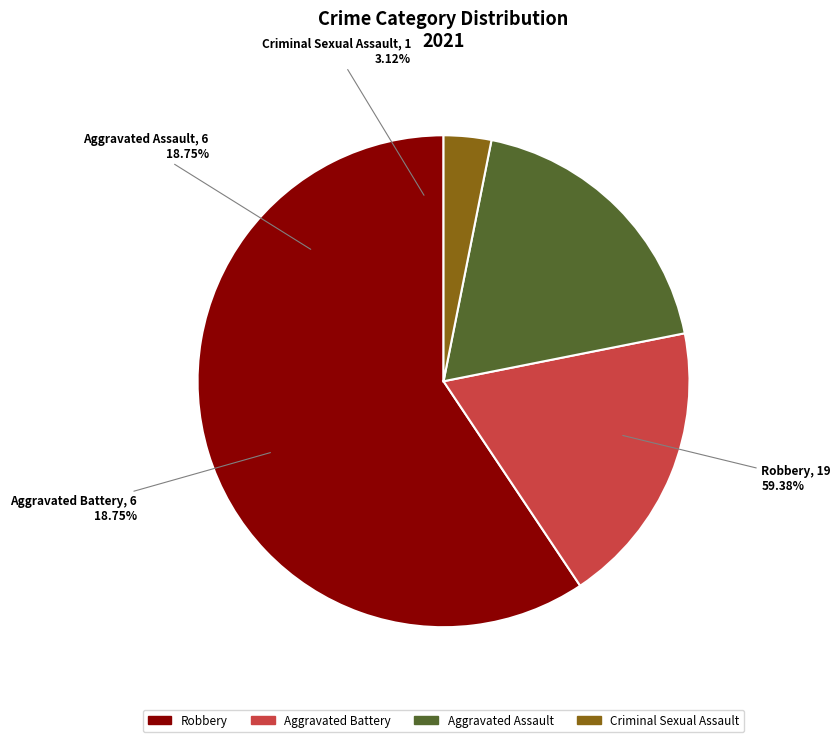

What percentage is the Robbery slice, to the nearest percent?

59%